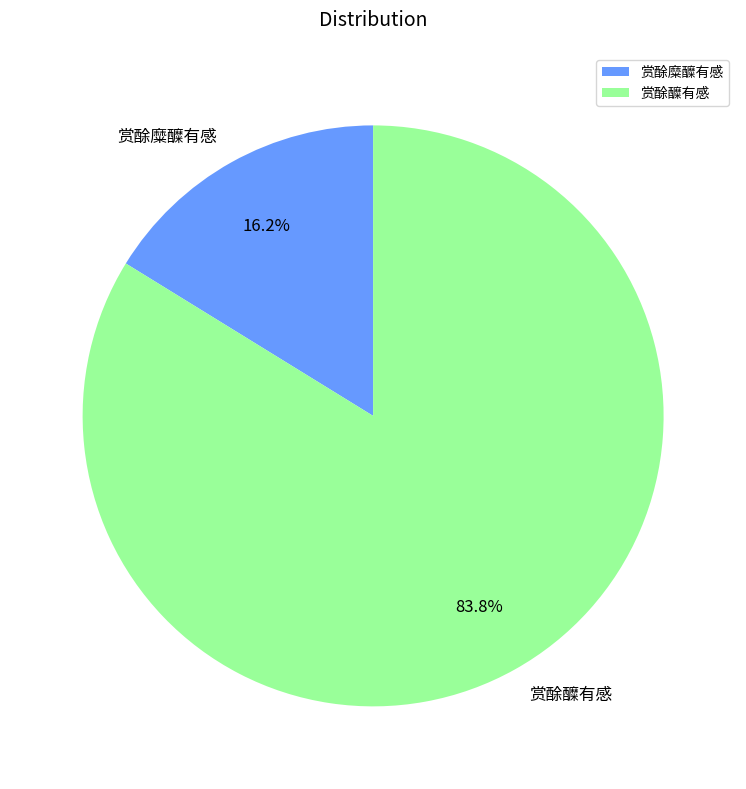

Does any single category account for the majority?

Yes